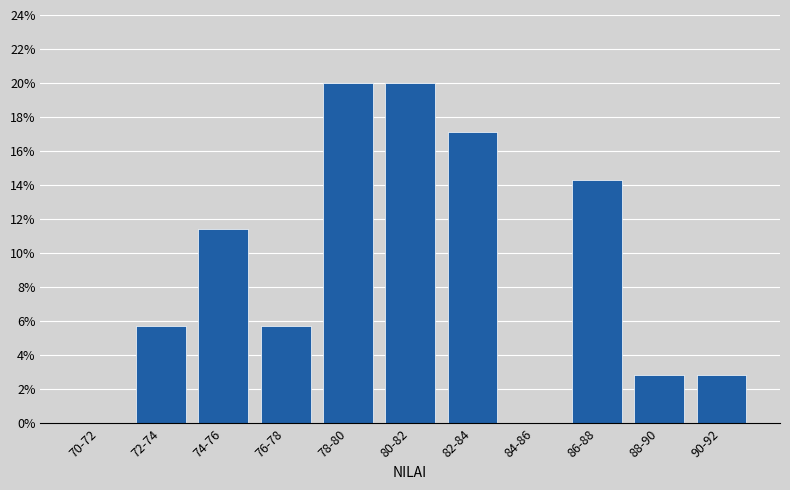

Reading right to left, extract all data points from this chart.

90-92=2.9	88-90=2.9	86-88=14.3	84-86=0.0	82-84=17.1	80-82=20.0	78-80=20.0	76-78=5.7	74-76=11.4	72-74=5.7	70-72=0.0